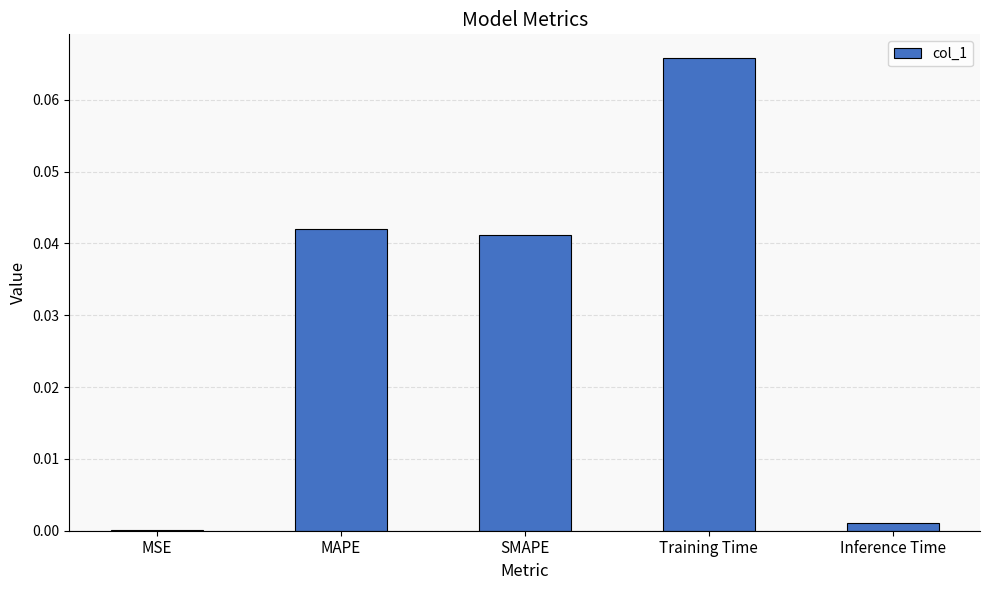

Is it true that the value at Inference Time is 0.0?

True